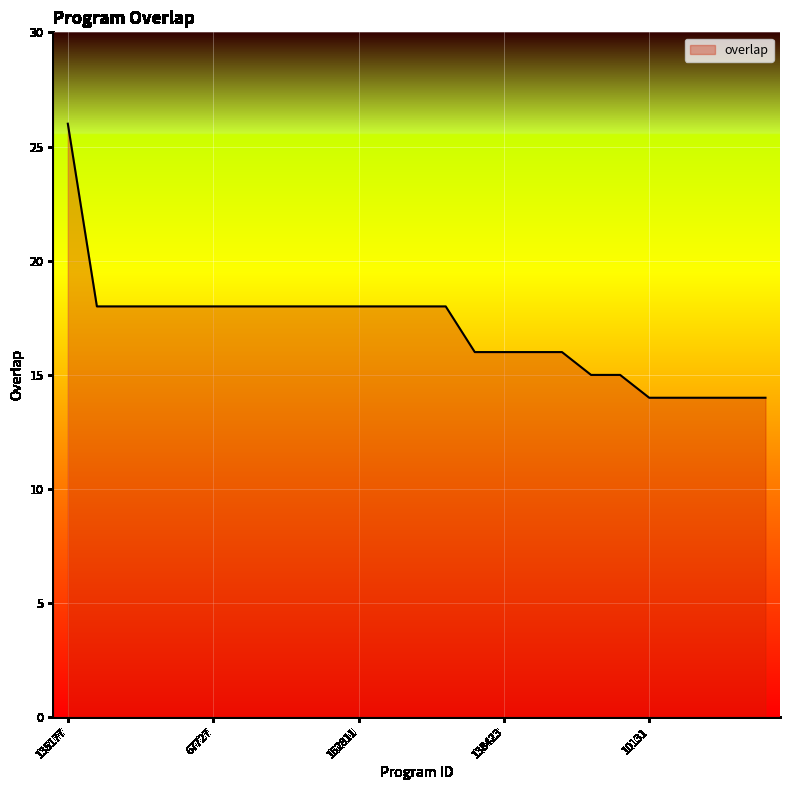

How many values are below 18?

11